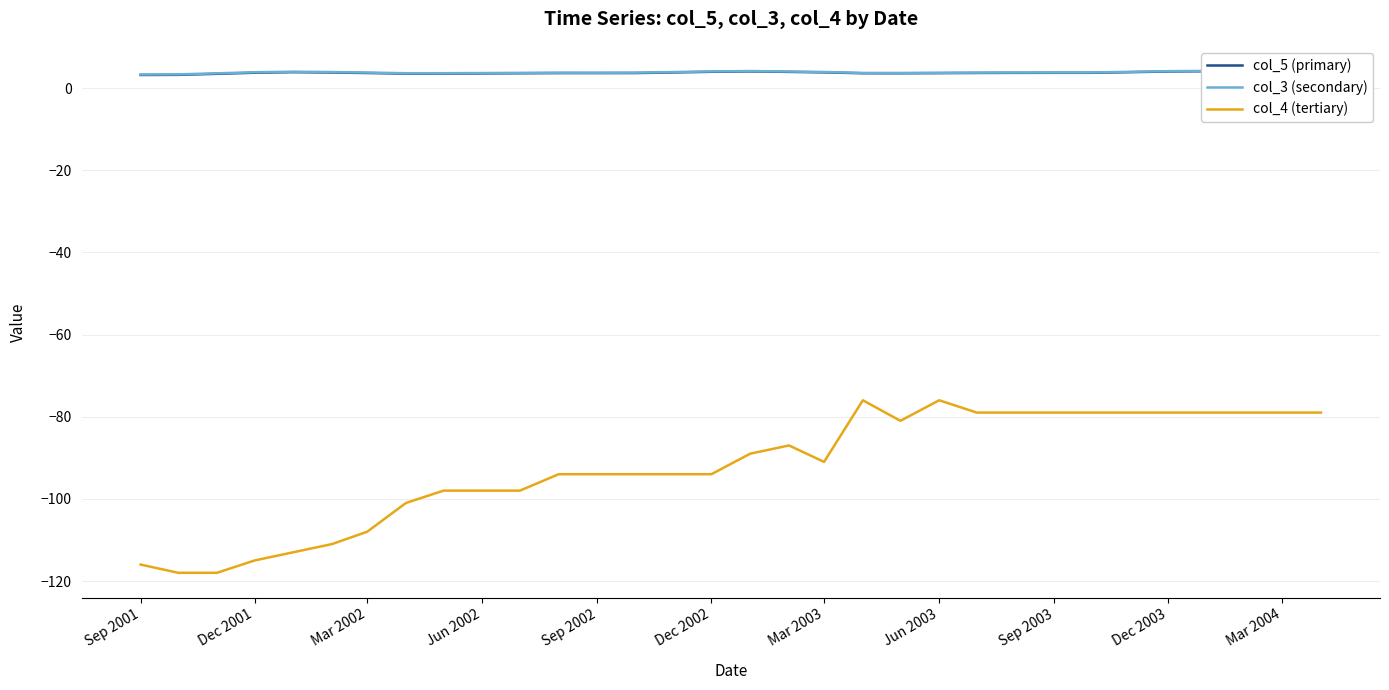

What are all the series names shown in the legend?

col_5 (primary), col_3 (secondary), col_4 (tertiary)